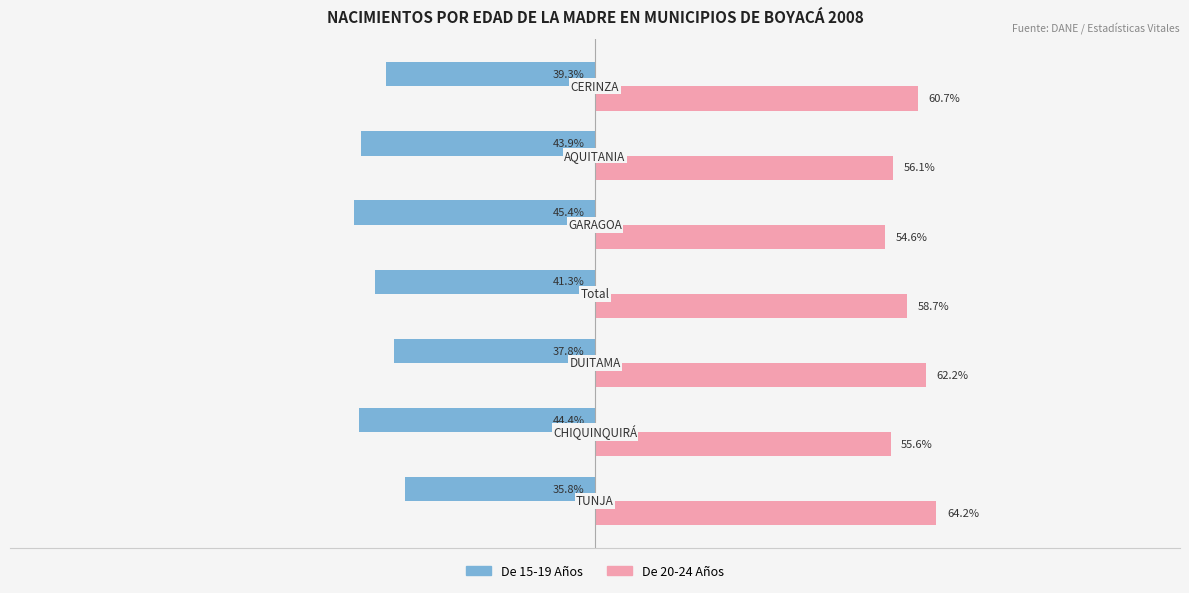

What are all the series names shown in the legend?

De 15-19 Años, De 20-24 Años